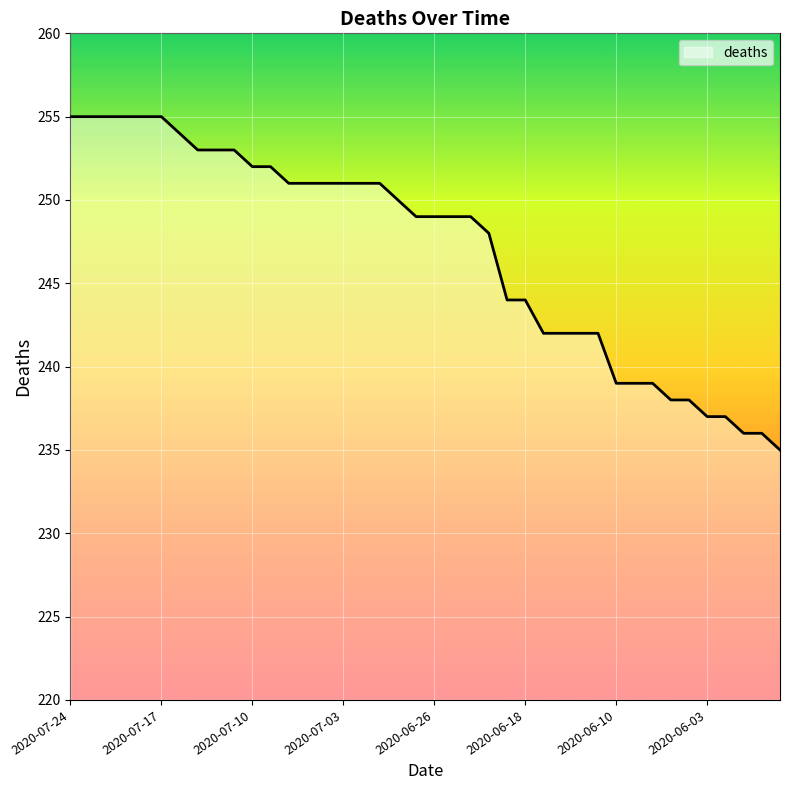

What is the difference between the maximum and minimum values?

20